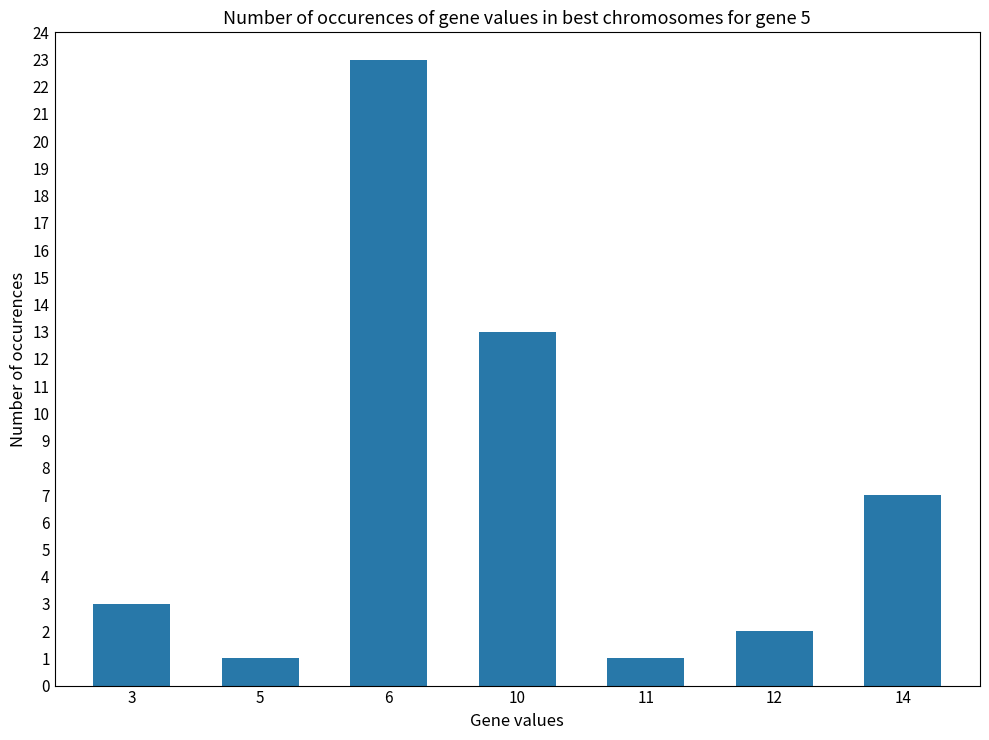

Is it true that the value at 11 is 1?

True